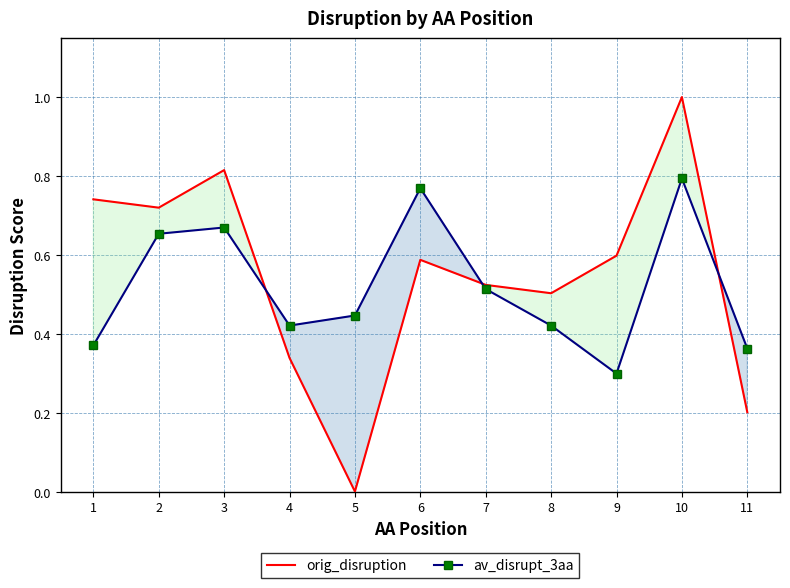

Does the chart have visible grid lines?

Yes